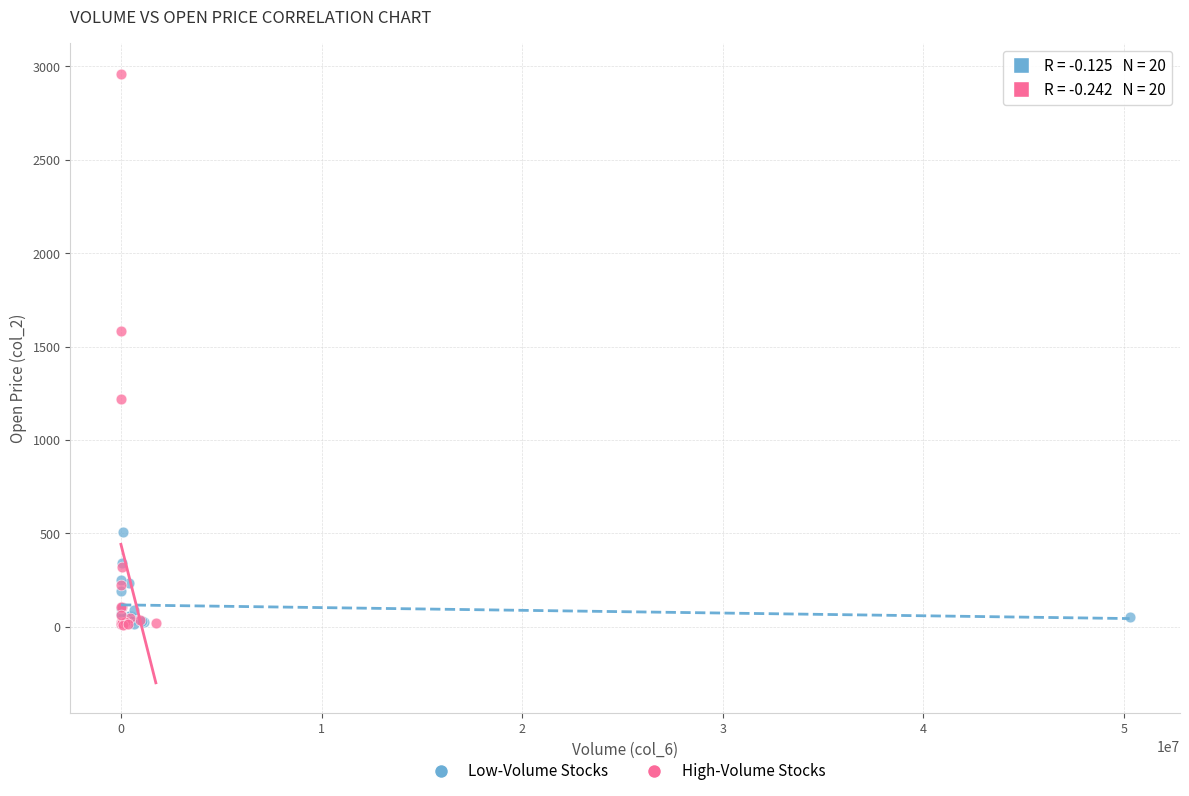

Which series reaches the maximum Y coordinate?

High-Volume Stocks